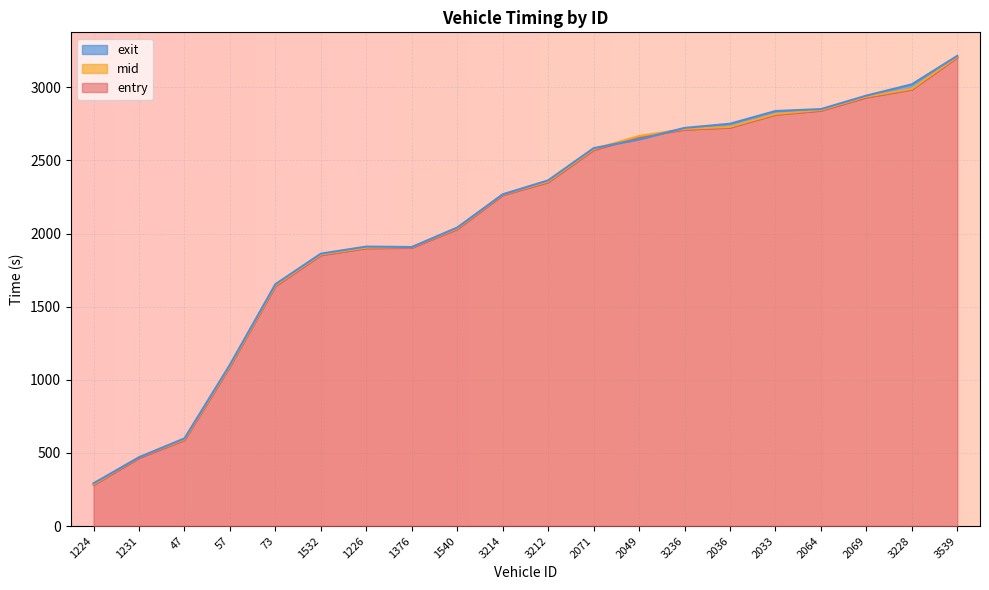

Which category has the highest value in the exit series?

3539